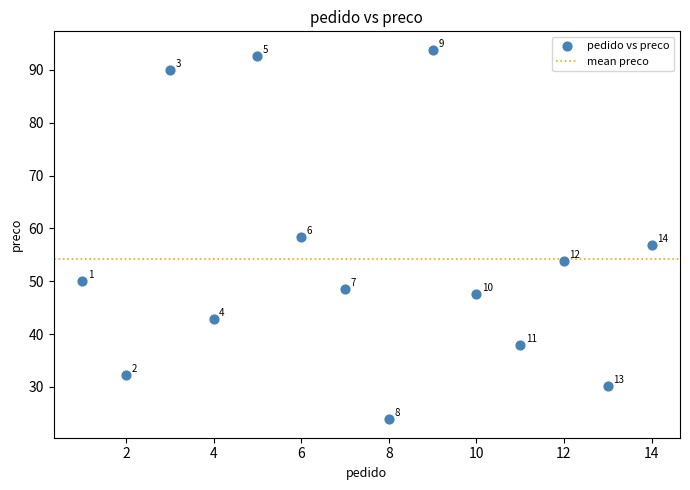

What is the range of Y values (max minus min)?

69.9